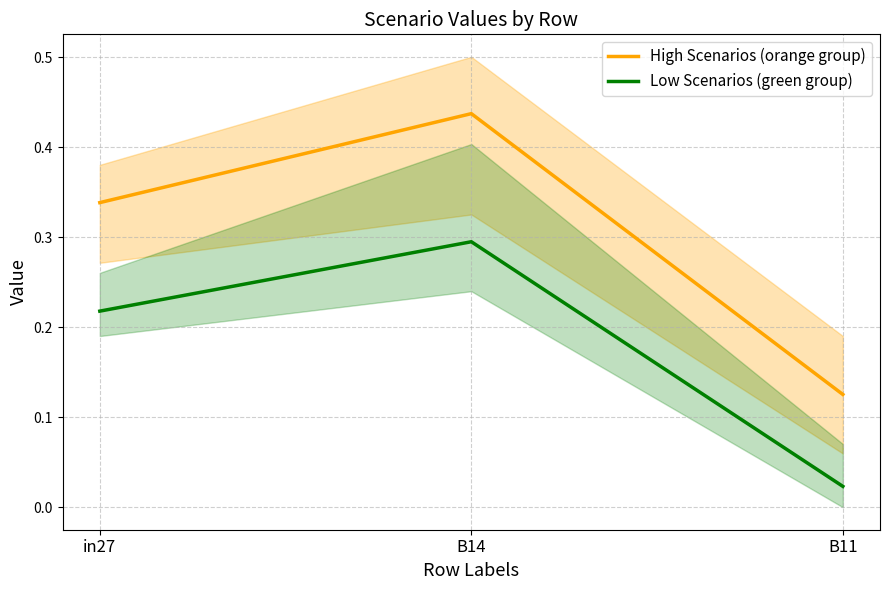

Reading left to right, transcribe all the data shown in this chart.

High Scenarios (orange group): 0.3	0.4	0.1
Low Scenarios (green group): 0.2	0.3	0.0